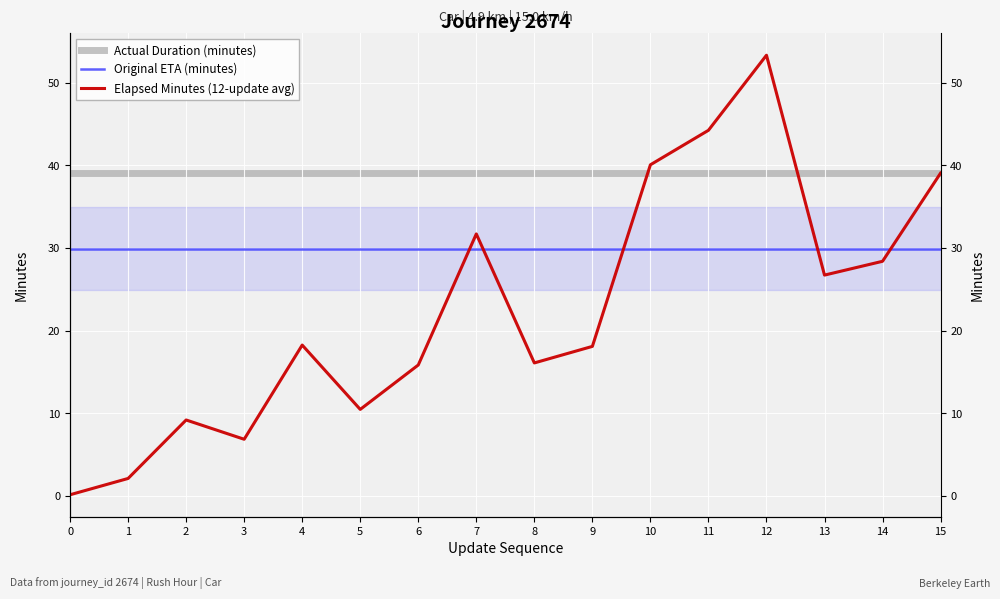

Rank the categories by Original ETA (minutes) value from lowest to highest.

0, 1, 2, 3, 4, 5, 6, 7, 8, 9, 10, 11, 12, 13, 14, 15